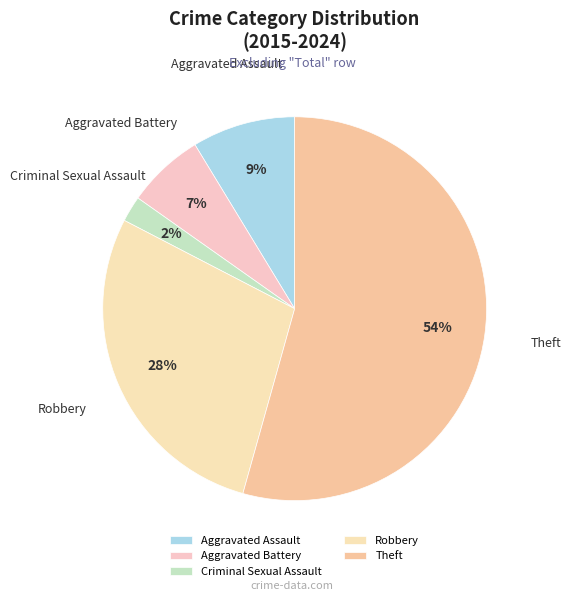

True or false: Criminal Sexual Assault accounts for 2% of the total.

True